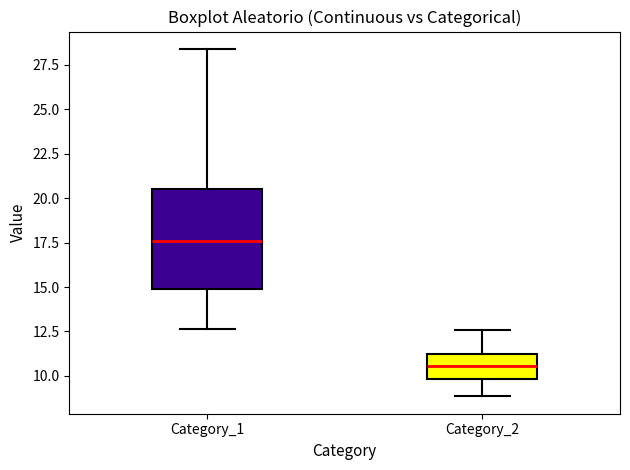

Which box's median line is the highest?

Category_1